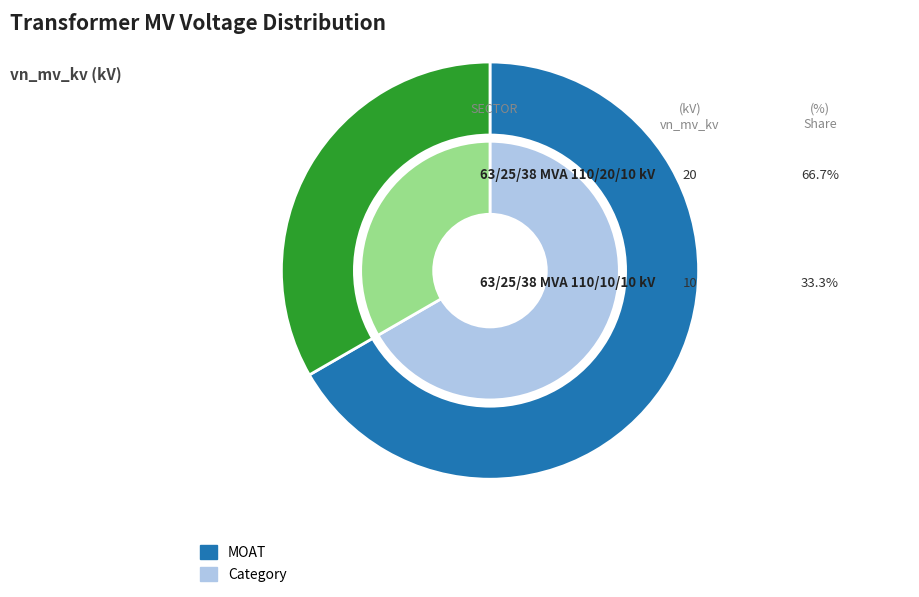

Does 63/25/38 MVA 110/10/10 kV represent more than half of the total?

No